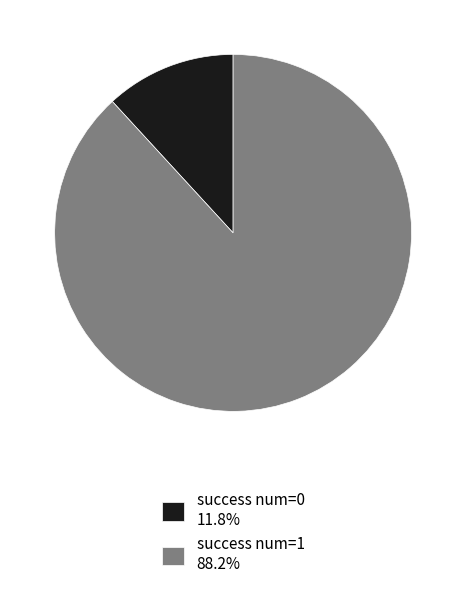

Does success num=1 88.2% represent more than half of the total?

Yes